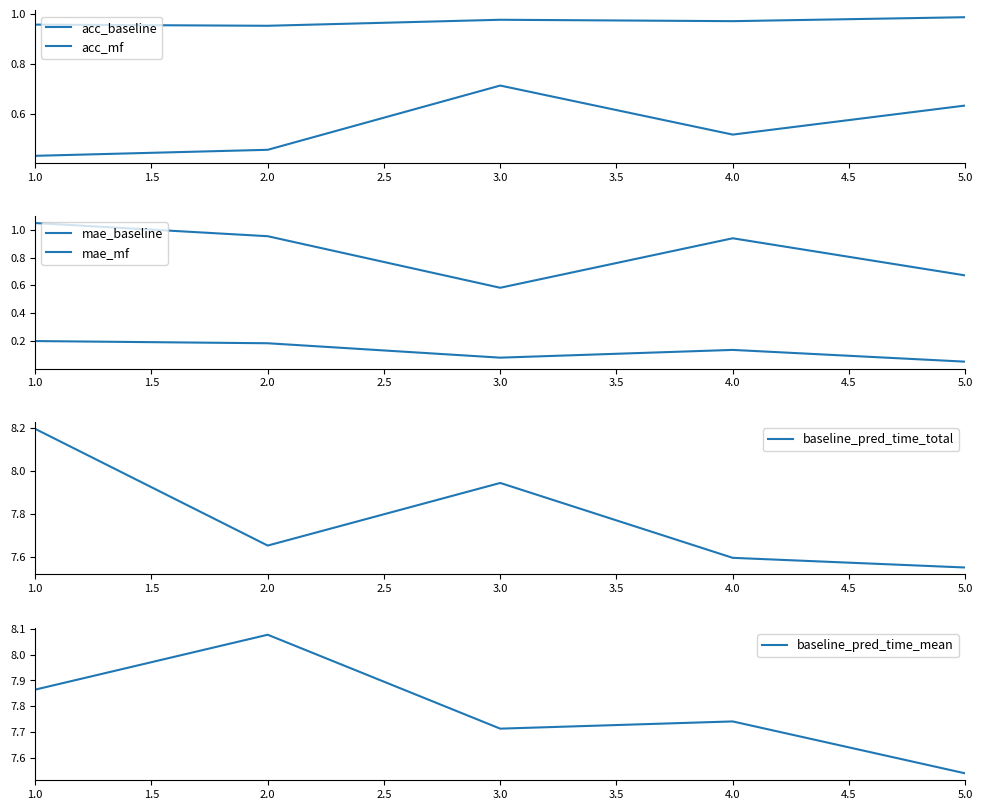

True or false: baseline_pred_time_total has a value of 12.0 at 5.0.

False